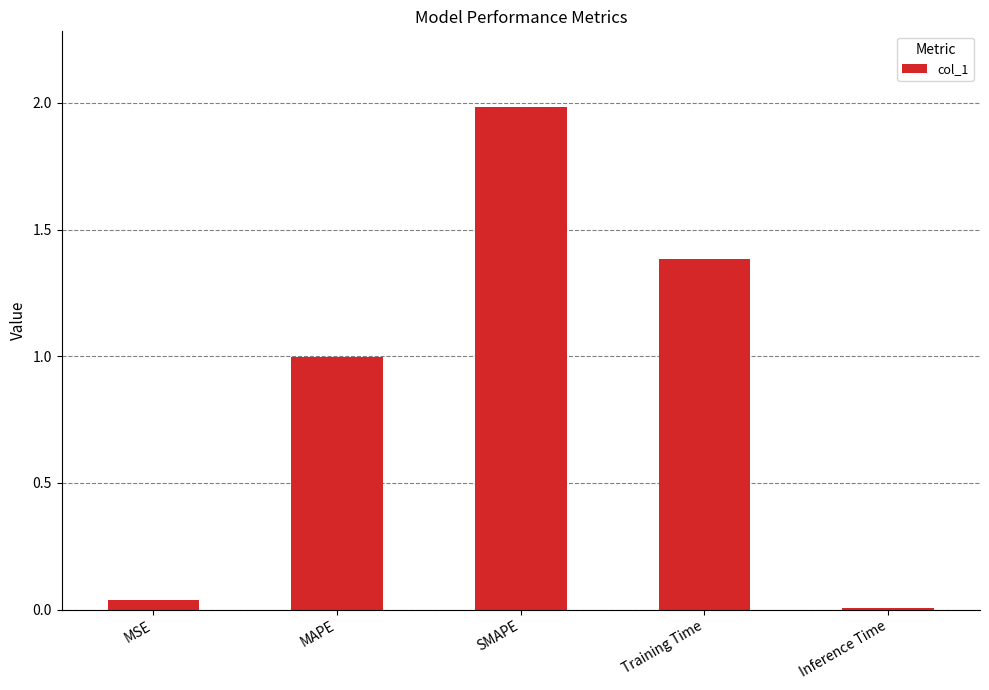

What position from the right is MAPE?

4